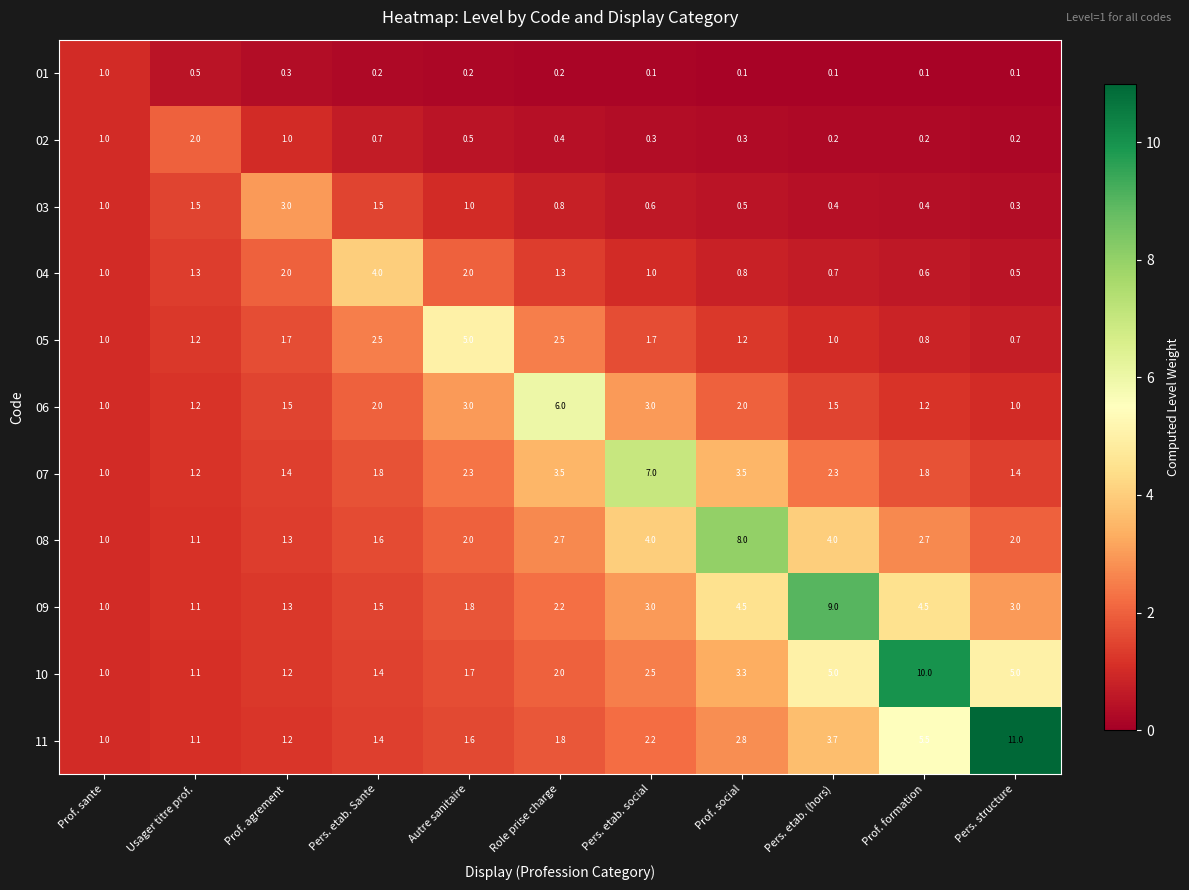

The value of 08 at Pers. etab. social is 4.0. True or false?

True